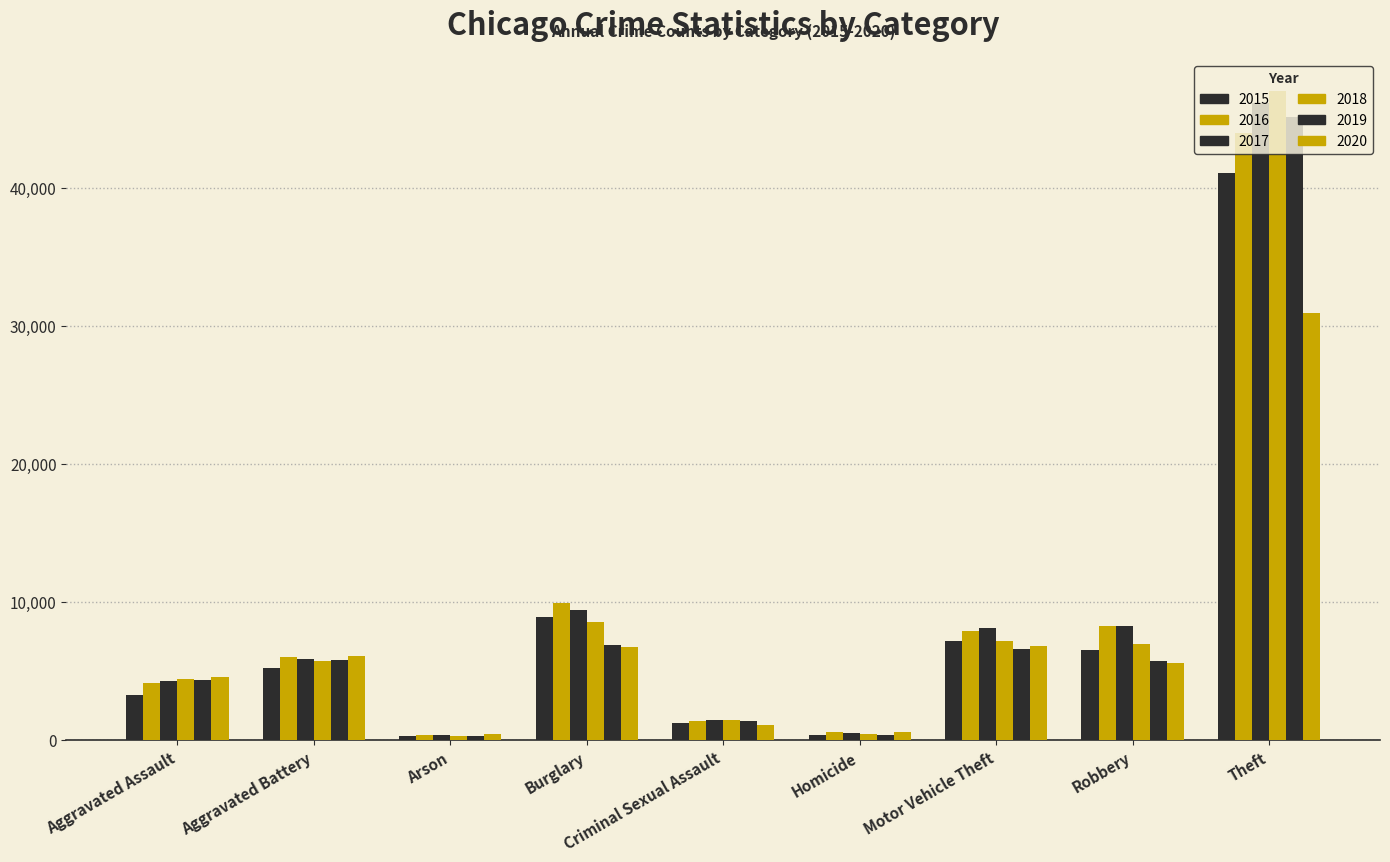

Between Motor Vehicle Theft and Theft, which series saw the biggest shift?

2018